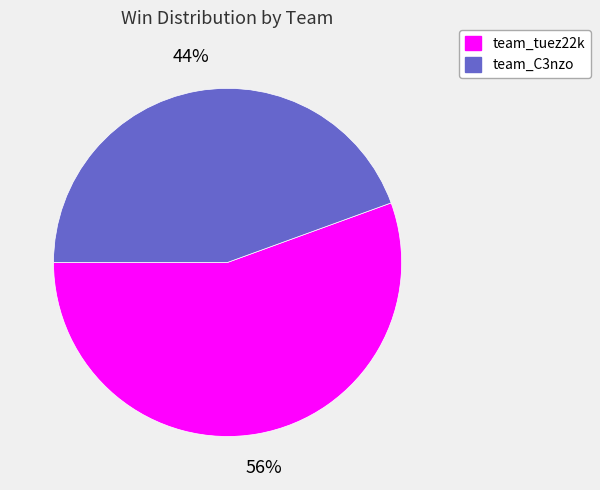

Which slice is the largest?

team_tuez22k